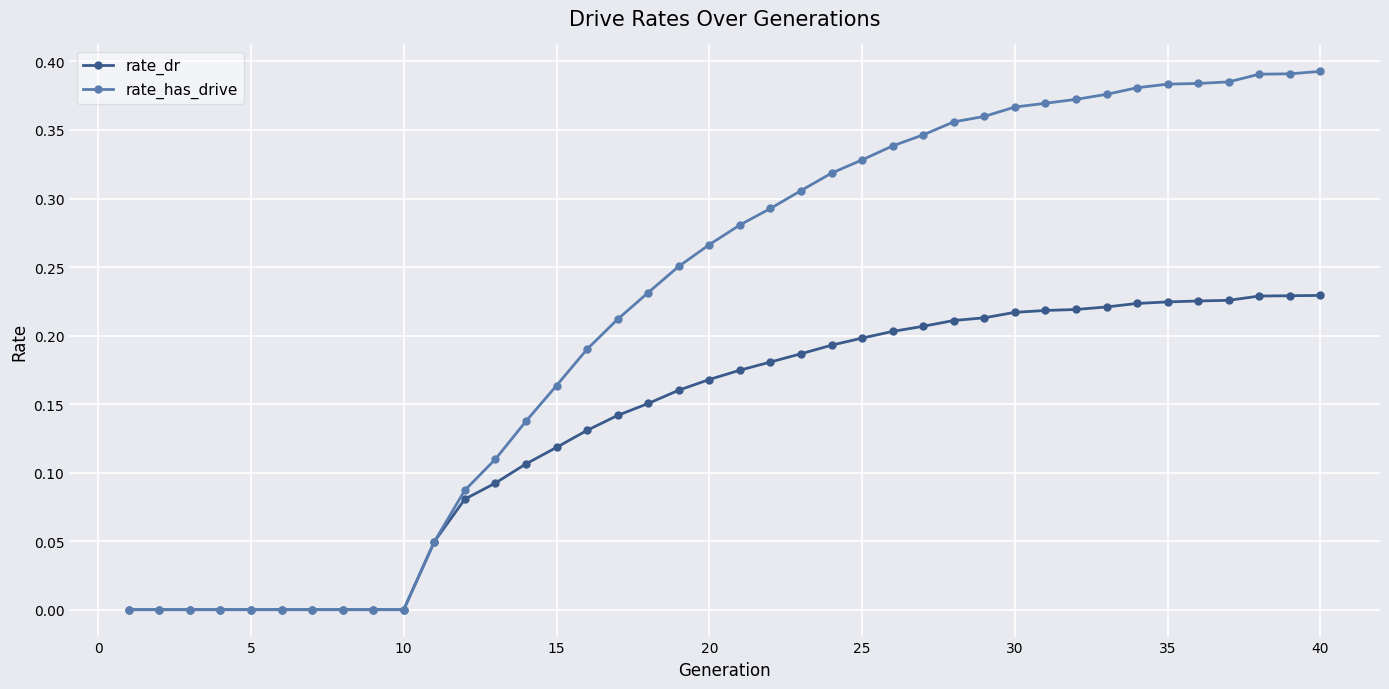

List the series in order of their overall mean, lowest first.

rate_dr, rate_has_drive